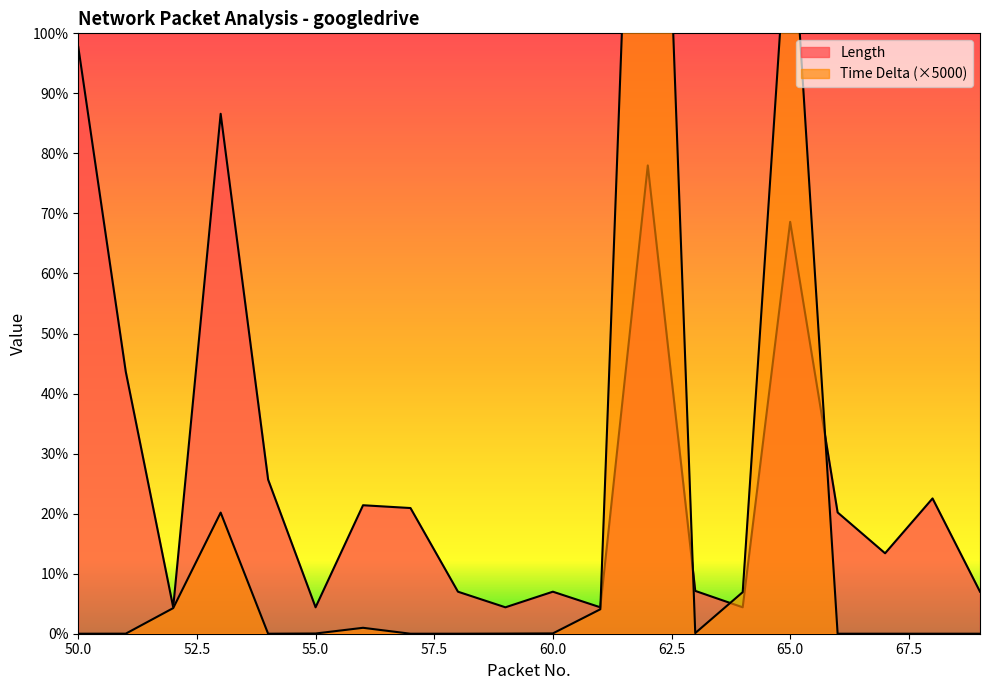

List the series in order of their overall mean, lowest first.

Time Delta, Length